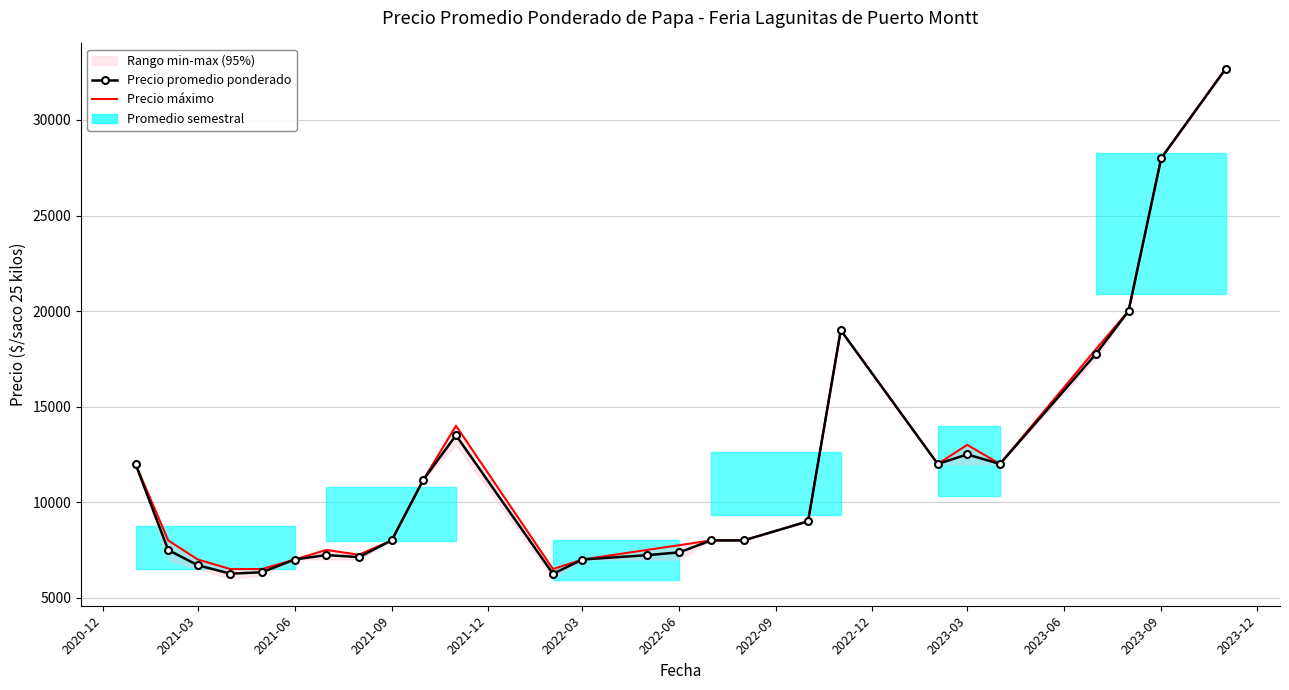

What is the difference between the maximum and second lowest values in the Precio promedio ponderado series?

26408.2